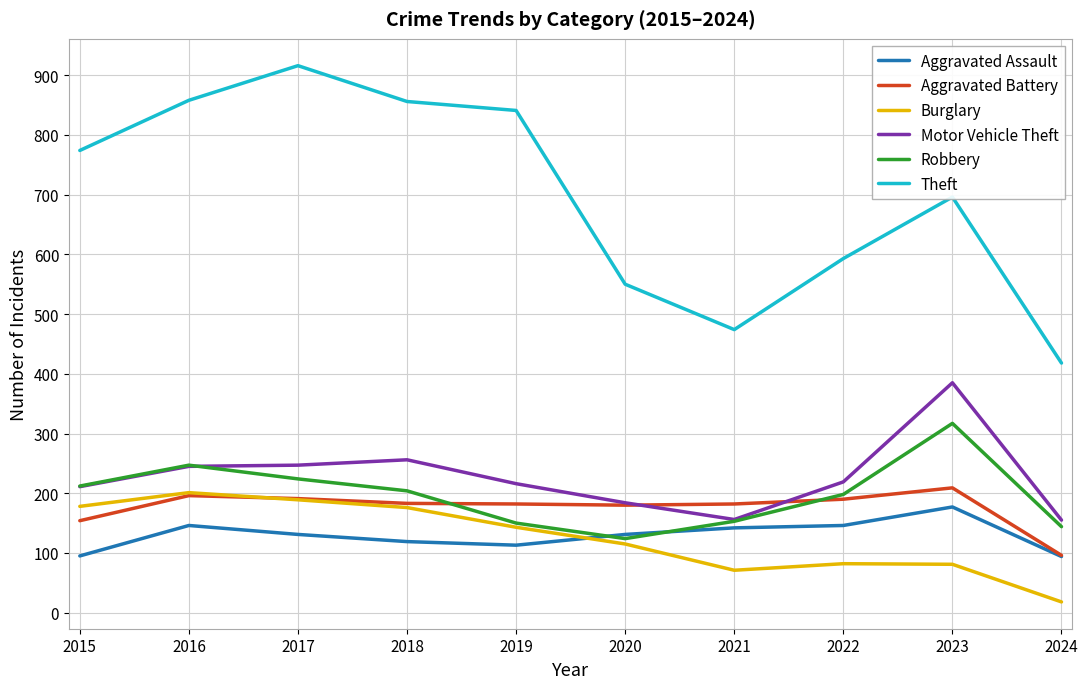

What is the average value of the Robbery series?

197